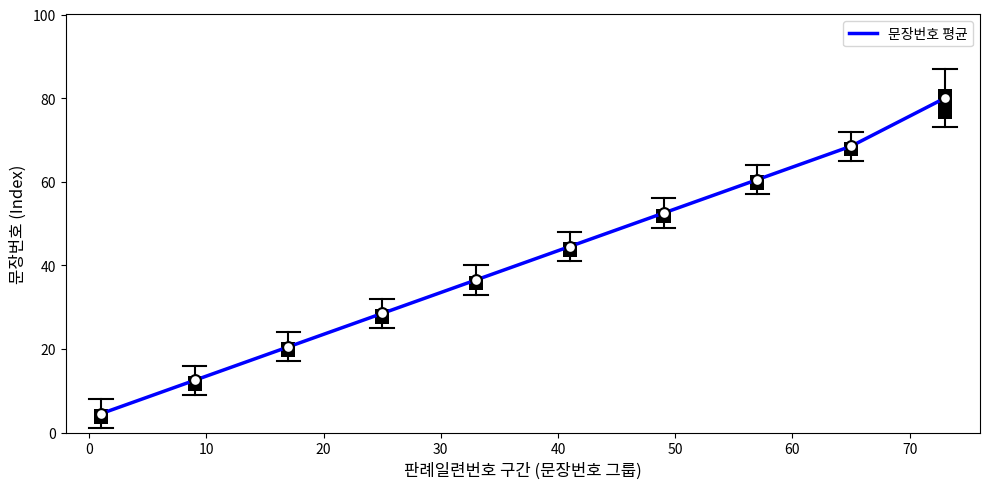

What is the minimum value for 문장번호 평균?

4.5